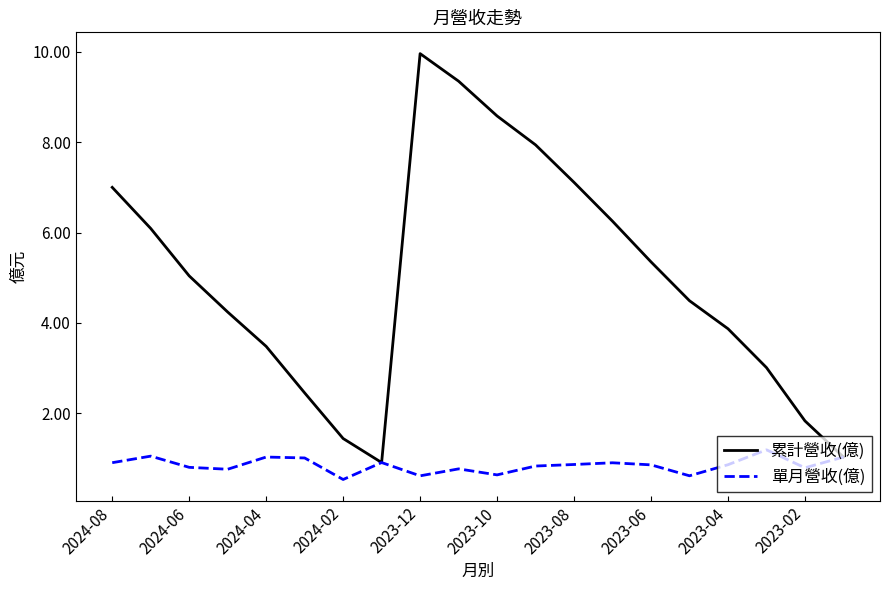

Which series has the widest spread of values?

累計營收(億)